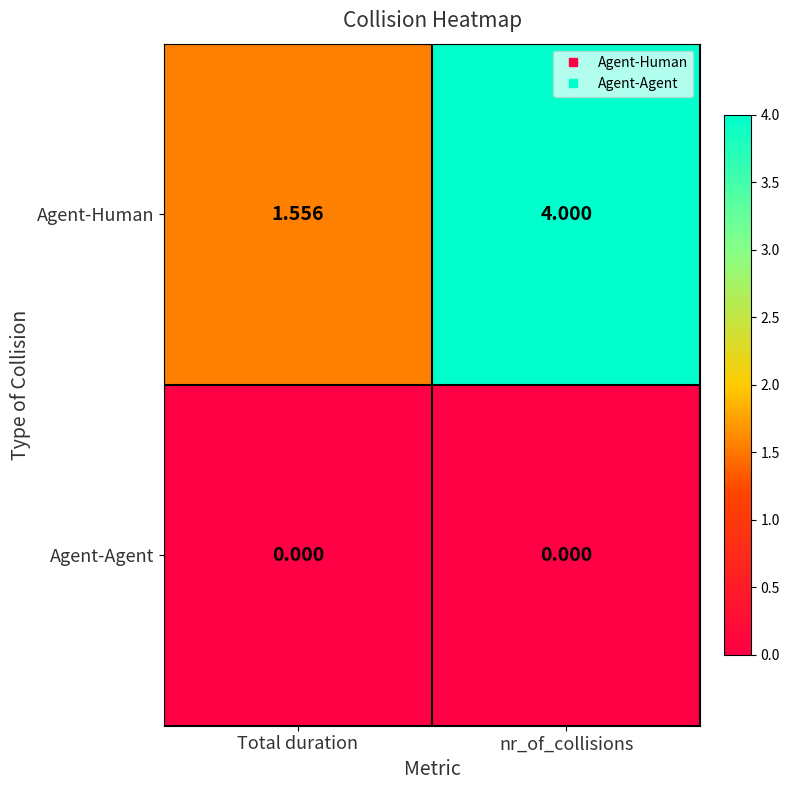

How many categories are shown in the chart?

2